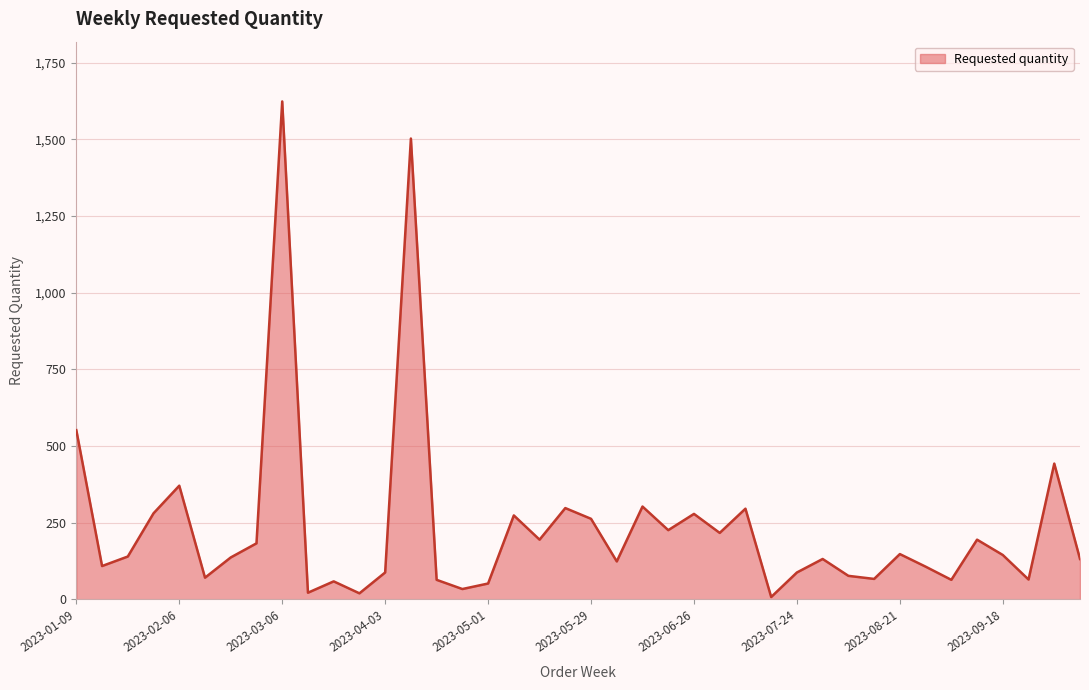

What is the maximum value shown in the chart?

1624